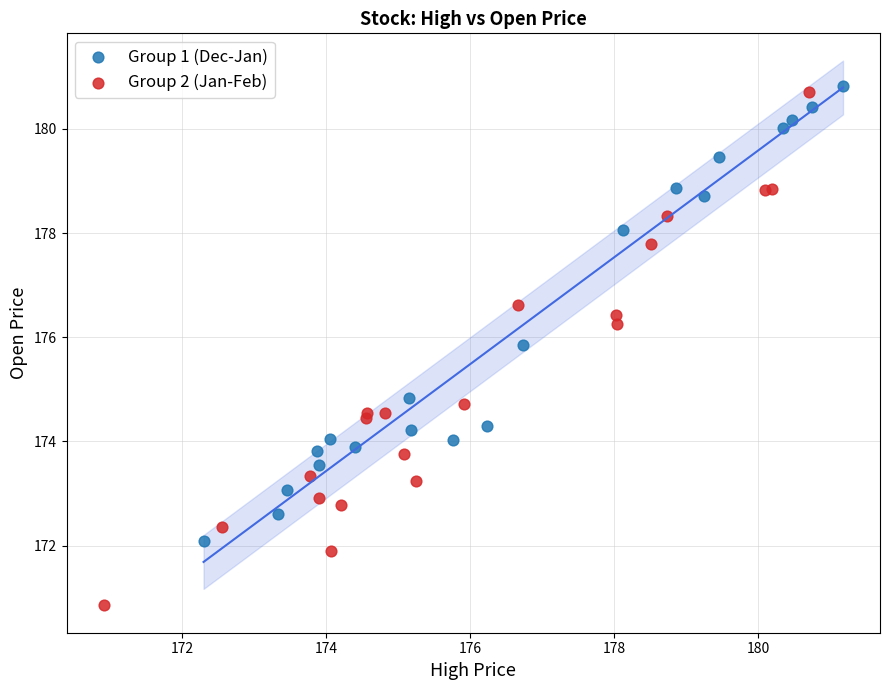

Which series contains the lowest Y value?

Group 2 (Jan-Feb)